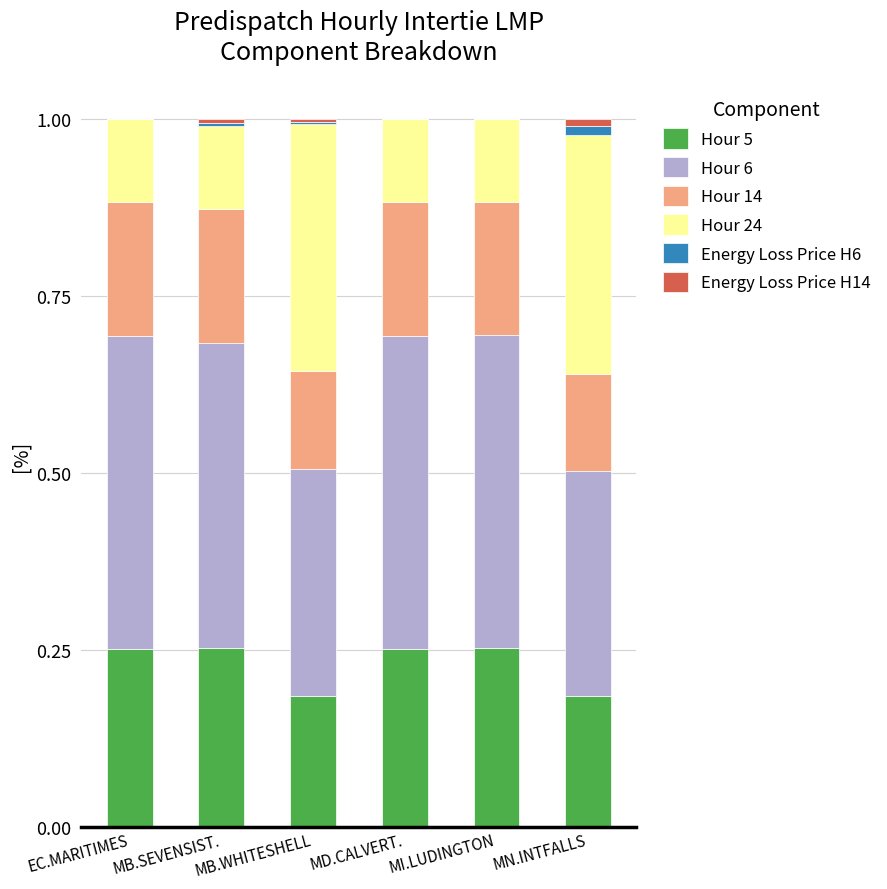

What is the total value across all series at MI.LUDINGTON?

1.0